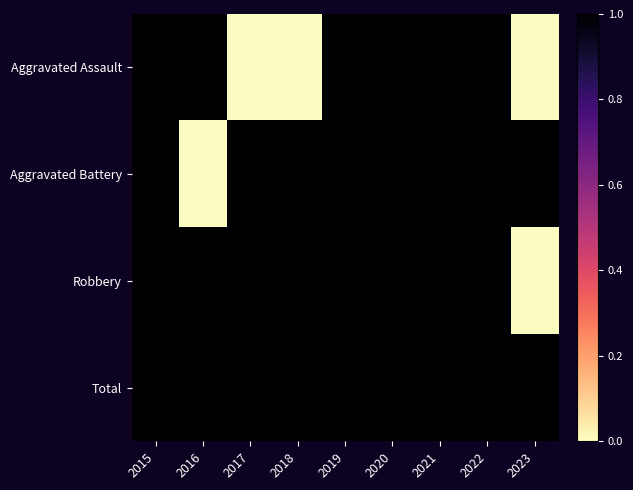

Reading left to right, what are all the values shown in this chart?

Aggravated Assault: 2015=1	2016=1	2017=0	2018=0	2019=1	2020=1	2021=2	2022=2	2023=0
Aggravated Battery: 2015=3	2016=0	2017=1	2018=6	2019=3	2020=1	2021=1	2022=2	2023=1
Robbery: 2015=13	2016=8	2017=5	2018=5	2019=3	2020=2	2021=3	2022=2	2023=0
Total: 2015=17	2016=9	2017=6	2018=11	2019=7	2020=4	2021=6	2022=6	2023=1